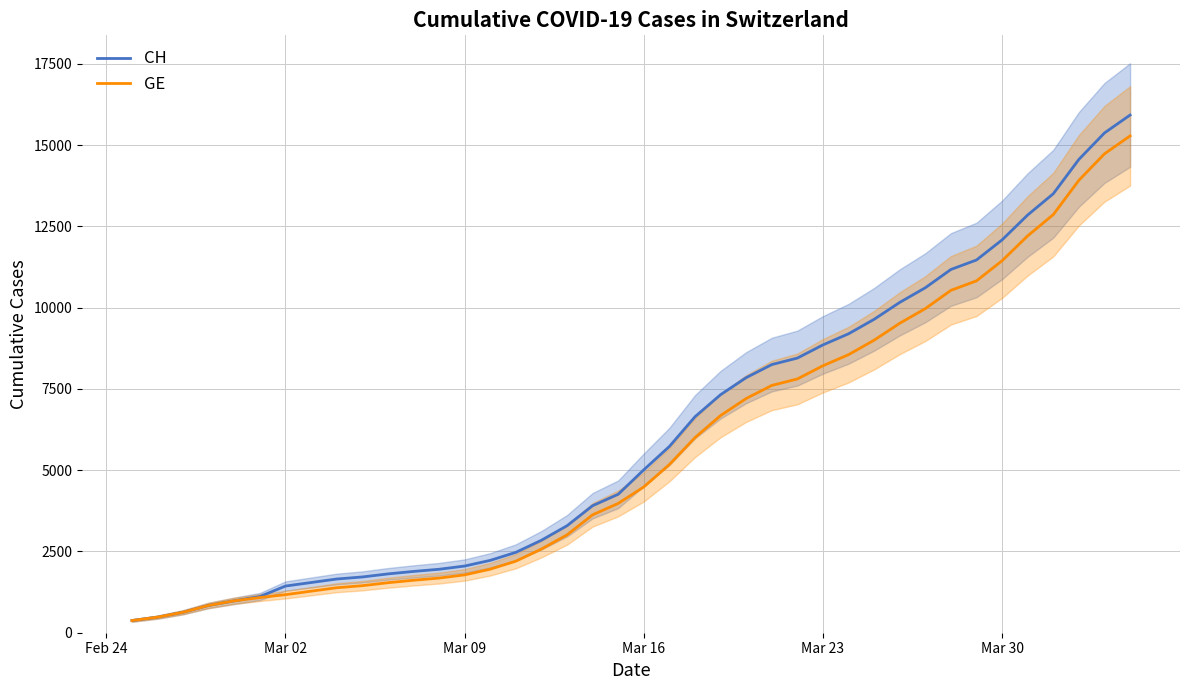

What is the value of the CH point at the 34th from the left?

11467